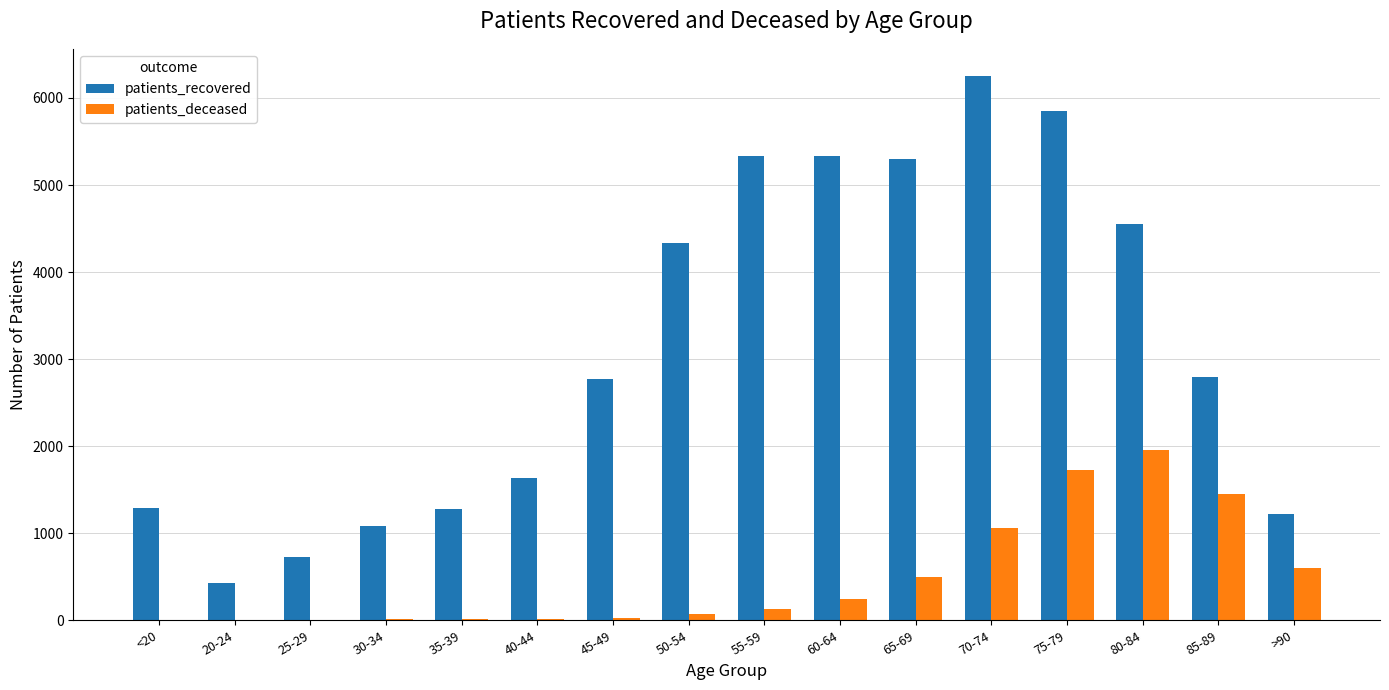

What is the sum of all patients_deceased values?

7799